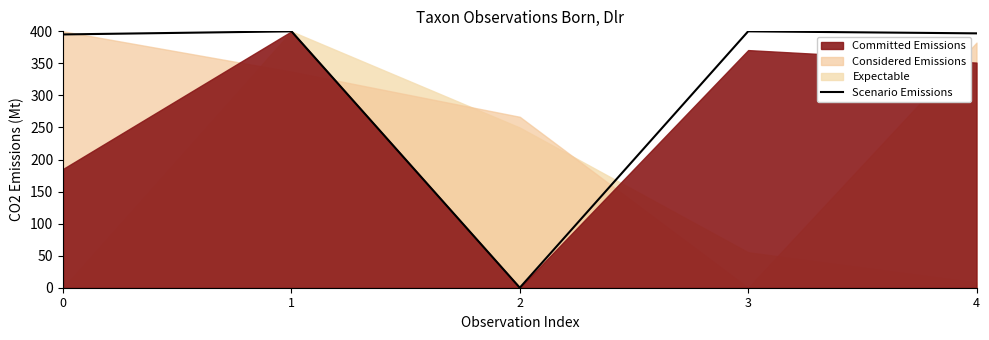

How many lines are shown in the chart?

1